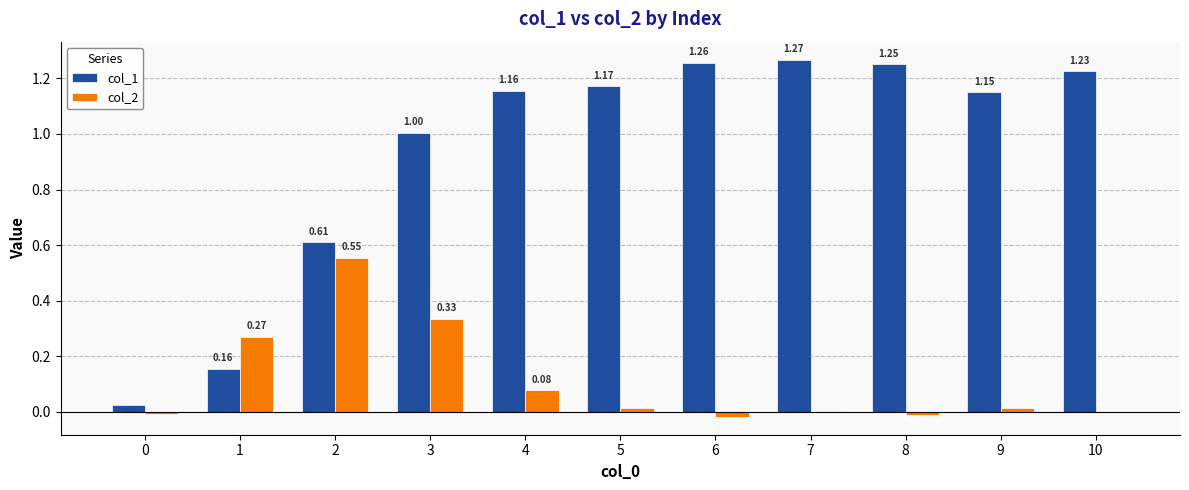

Between 2 and 8, which series saw the biggest shift?

col_1